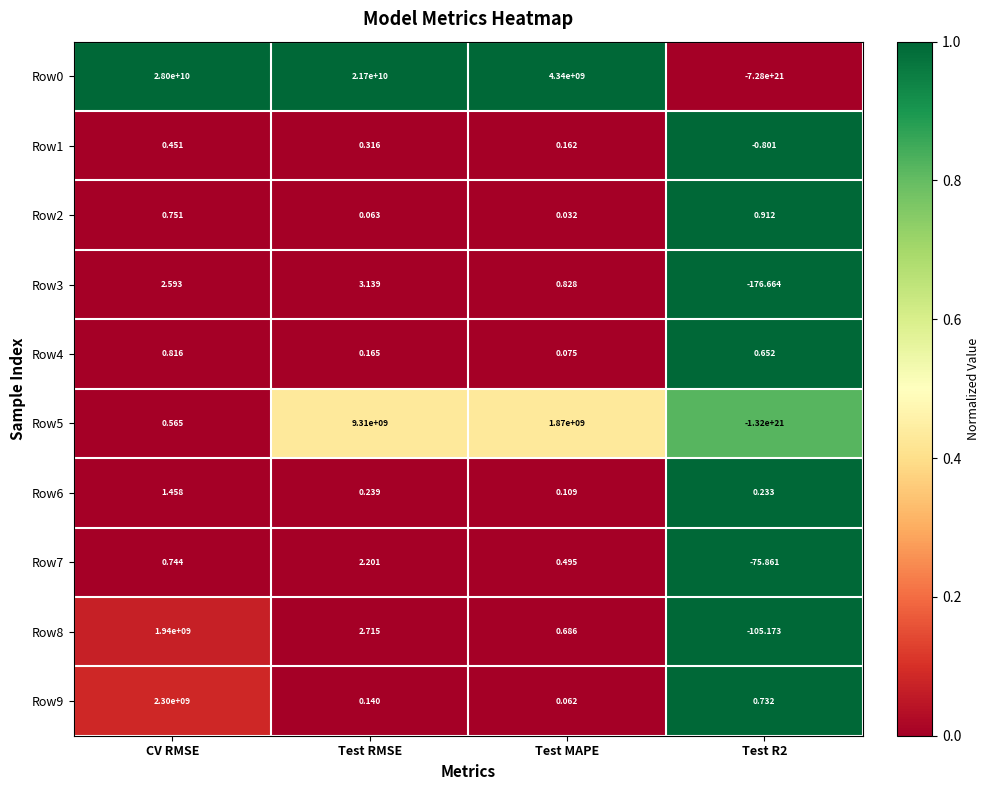

Where does the Row8 series first go above 2?

CV RMSE